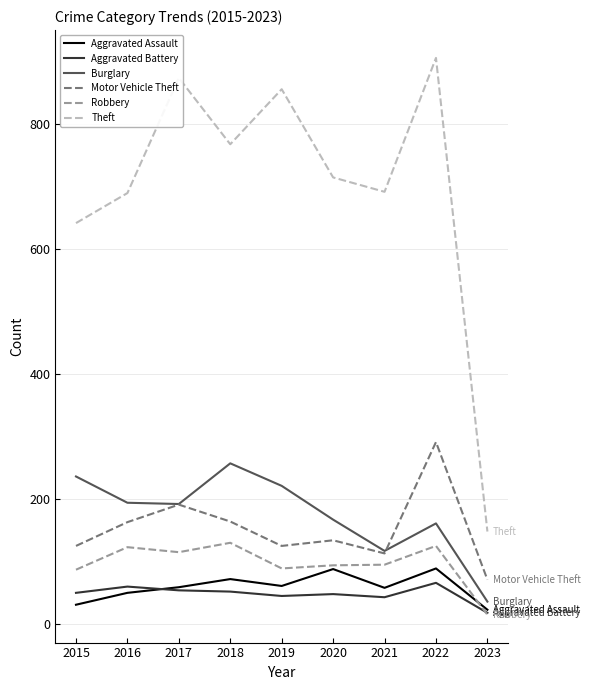

Between 2021 and 2023, which series saw the biggest shift?

Theft